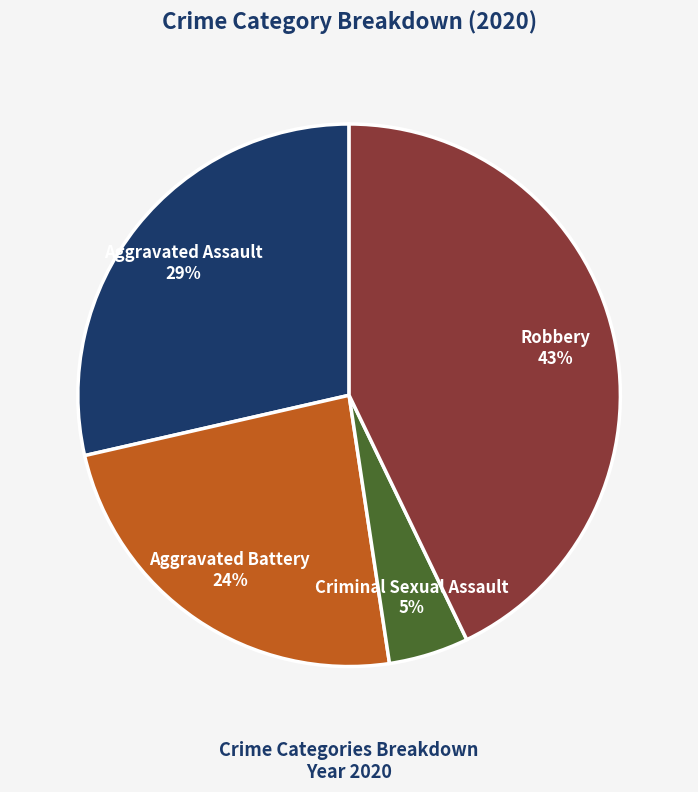

Which slice is the smallest?

Criminal Sexual Assault